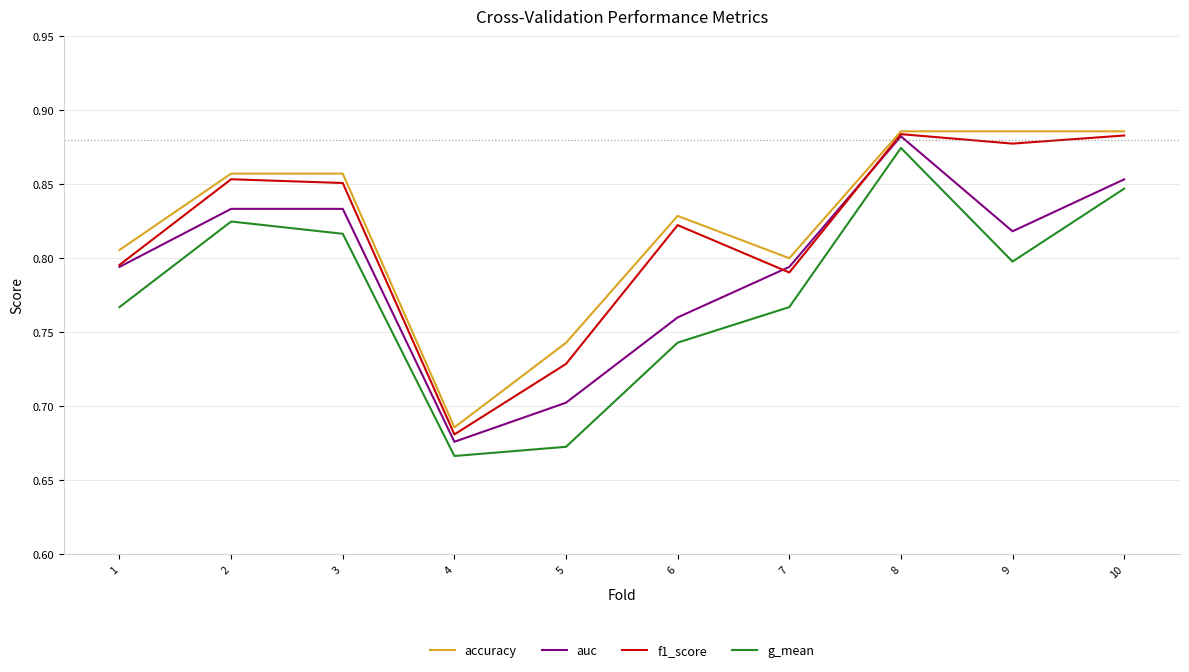

The g_mean series shows 1.0 at 4. True or false?

False